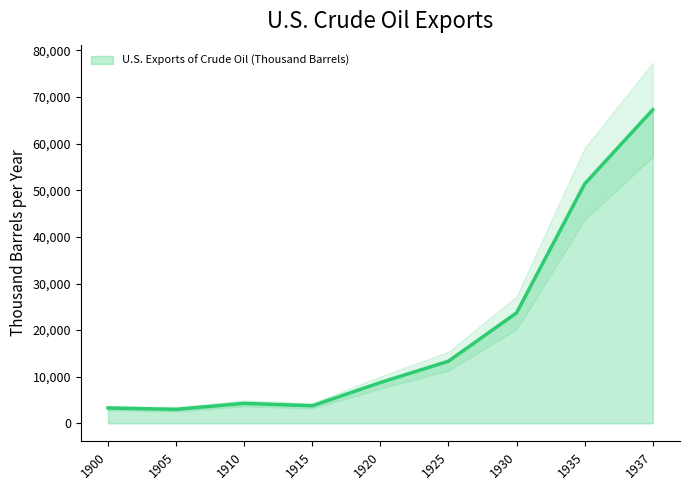

Where is the data nearest to the value 35145?

1930